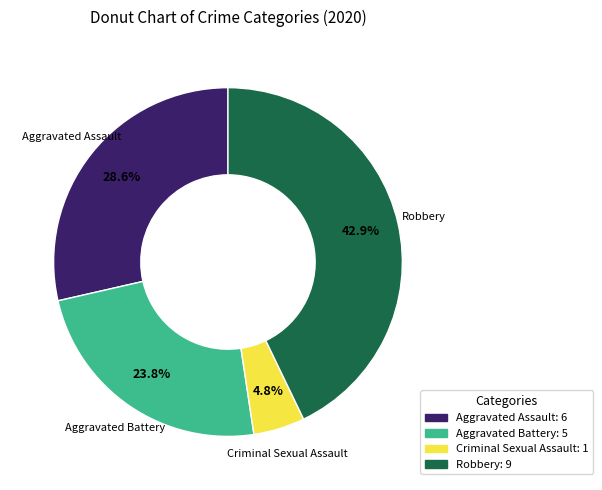

Is there a majority slice in this chart?

No